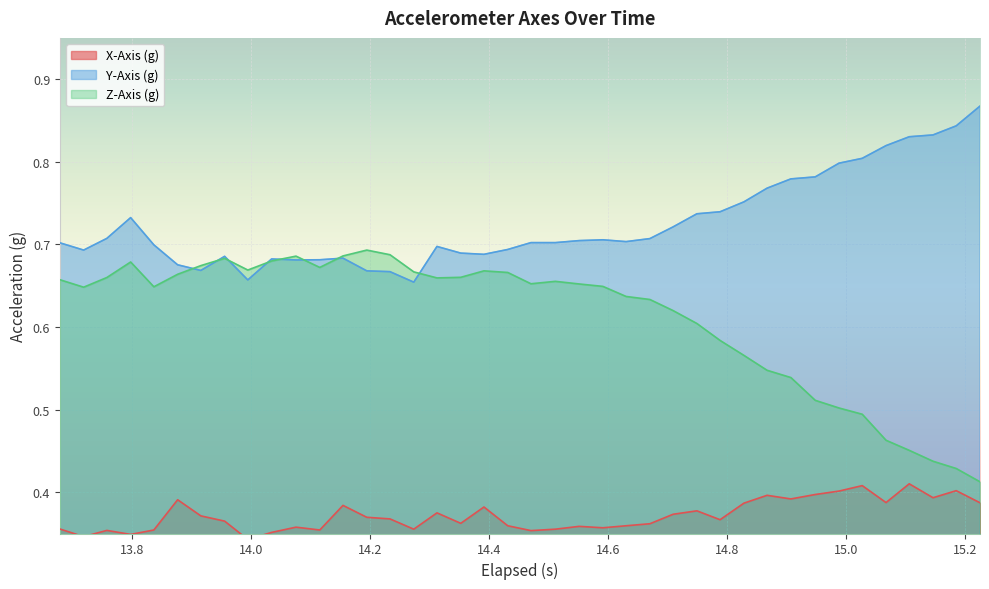

Reading left to right, list all the values displayed in this chart.

X-Axis (g): 0.4	0.3	0.4	0.3	0.4	0.4	0.4	0.4	0.3	0.4	0.4	0.4	0.4	0.4	0.4	0.4	0.4	0.4	0.4	0.4	0.4	0.4	0.4	0.4	0.4	0.4	0.4	0.4	0.4	0.4	0.4	0.4	0.4	0.4	0.4	0.4	0.4	0.4	0.4	0.4
Y-Axis (g): 0.7	0.7	0.7	0.7	0.7	0.7	0.7	0.7	0.7	0.7	0.7	0.7	0.7	0.7	0.7	0.7	0.7	0.7	0.7	0.7	0.7	0.7	0.7	0.7	0.7	0.7	0.7	0.7	0.7	0.8	0.8	0.8	0.8	0.8	0.8	0.8	0.8	0.8	0.8	0.9
Z-Axis (g): 0.7	0.6	0.7	0.7	0.6	0.7	0.7	0.7	0.7	0.7	0.7	0.7	0.7	0.7	0.7	0.7	0.7	0.7	0.7	0.7	0.7	0.7	0.7	0.6	0.6	0.6	0.6	0.6	0.6	0.6	0.5	0.5	0.5	0.5	0.5	0.5	0.5	0.4	0.4	0.4